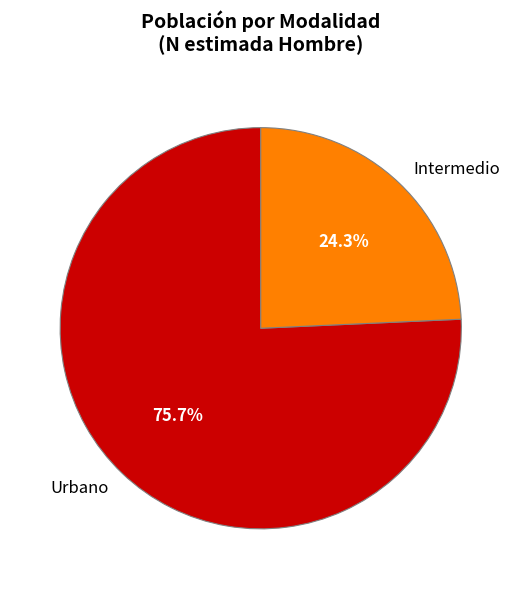

What is the ratio of the value at Urbano to the value at Intermedio?

3.1